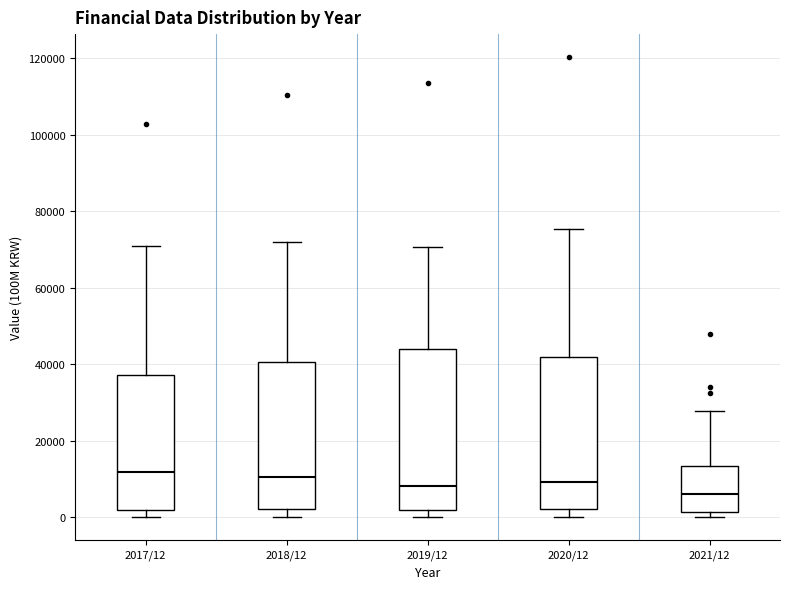

Reading left to right, read every box against the y-axis: the position of its median line, the range the box covers, and the ends of its whiskers. The values are not printed on the chart, so give them approximately, as read against the axis.

2017/12: median 12000, box 2000 to 38000, whiskers 0 to 72000
2018/12: median 10000, box 2000 to 40000, whiskers 0 to 72000
2019/12: median 8000, box 2000 to 44000, whiskers 0 to 70000
2020/12: median 10000, box 2000 to 42000, whiskers 0 to 76000
2021/12: median 6000, box 2000 to 14000, whiskers 0 to 28000